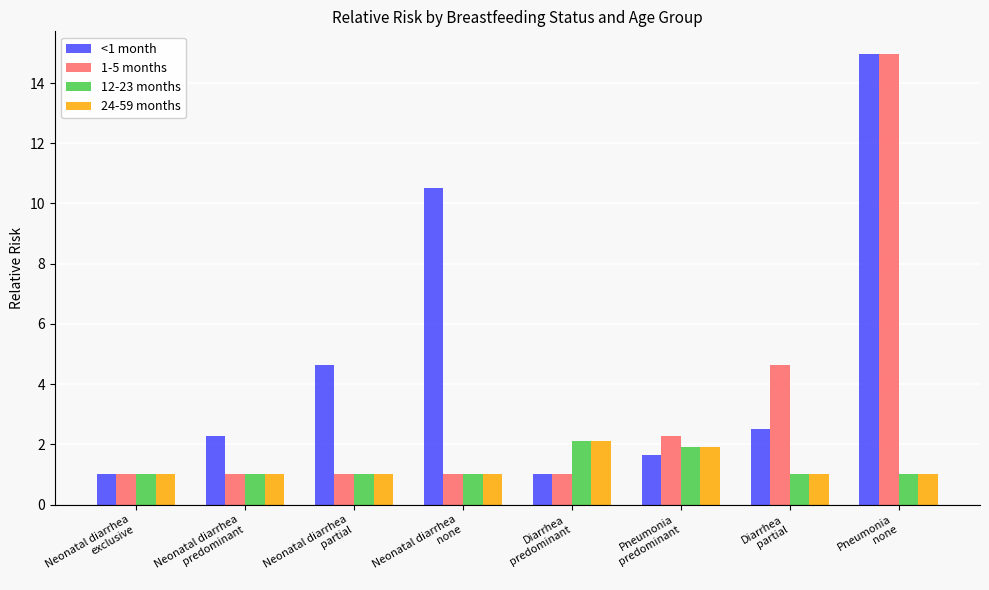

What is the value of the 1-5 months bar at the 3rd from the left?

1.0